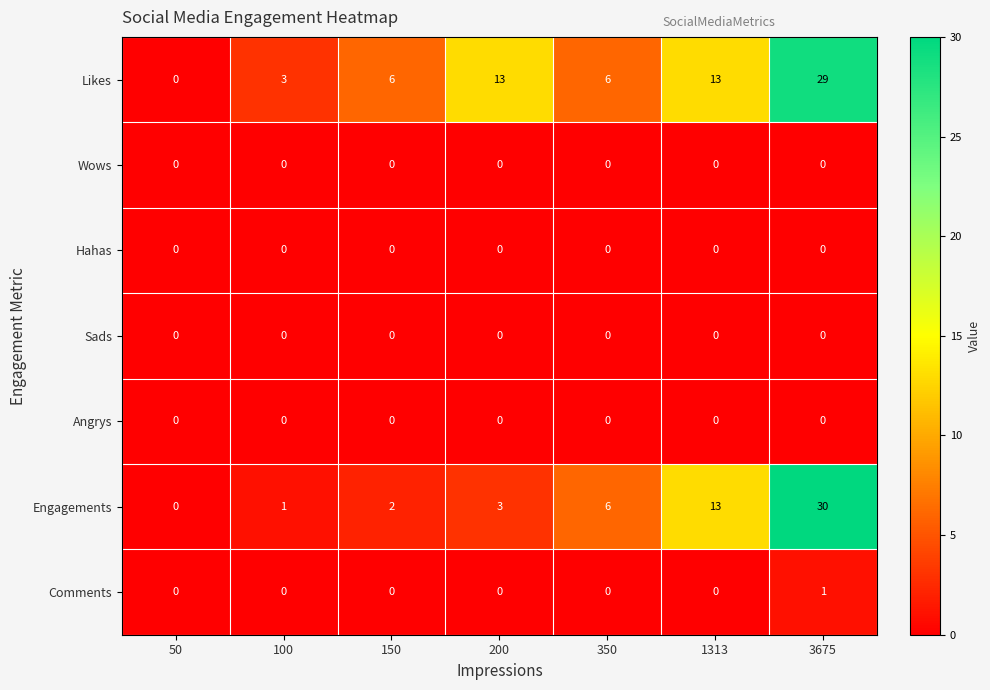

Is it true that Sads equals 0 at 3675?

True